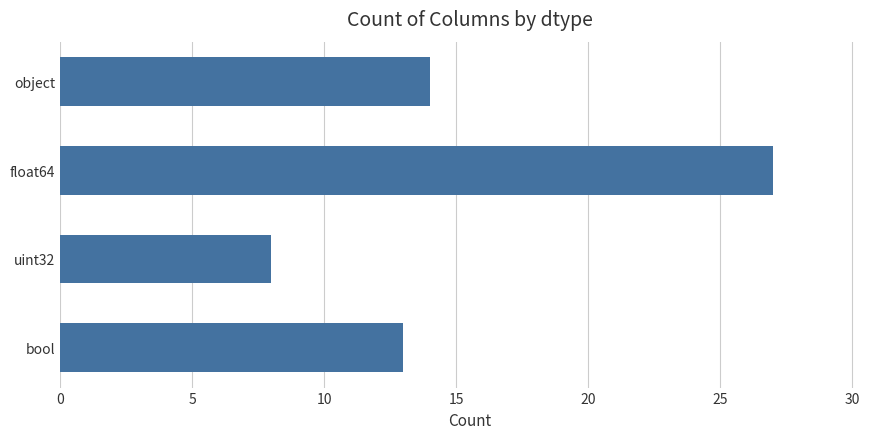

Reading top to bottom, list all the values displayed in this chart.

object=14	float64=27	uint32=8	bool=13